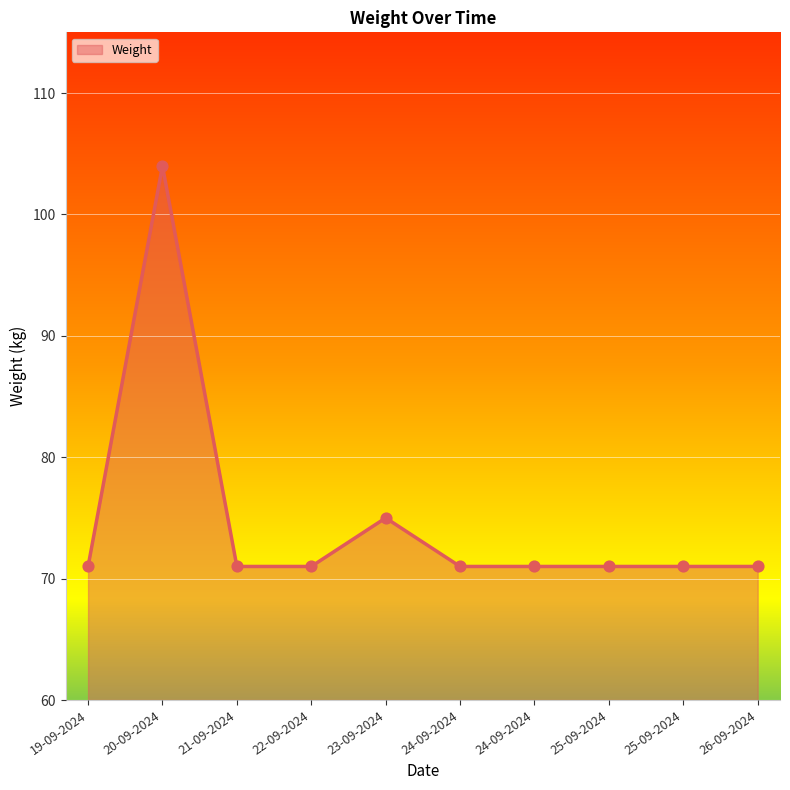

Does the chart have visible grid lines?

Yes